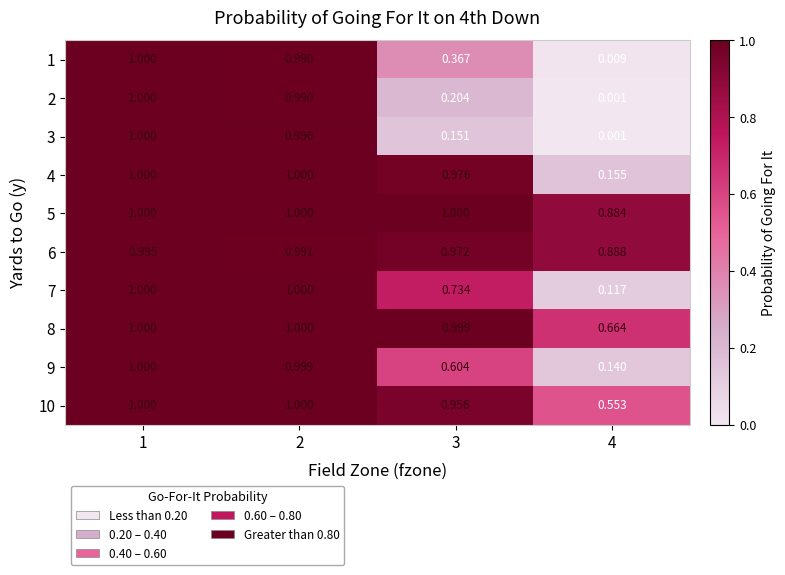

How many categories are shown in the chart?

4